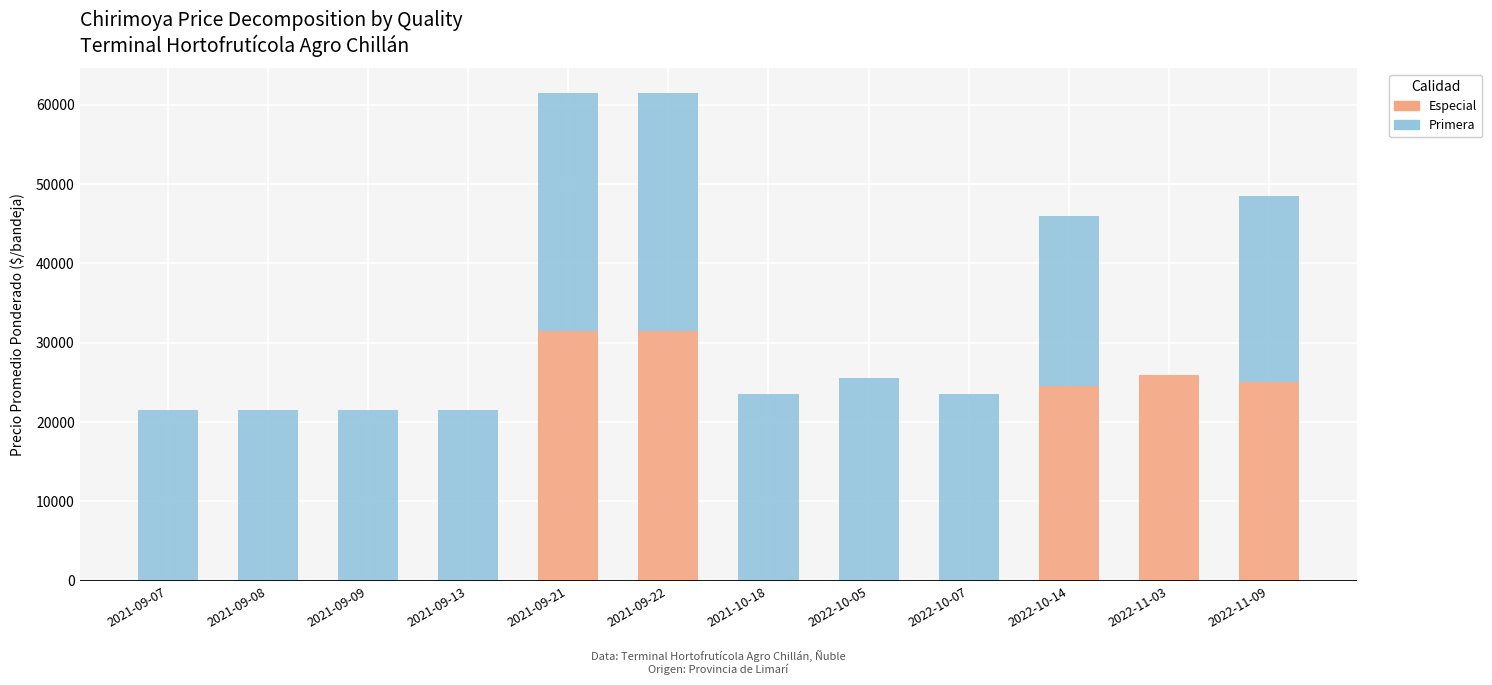

What is the highest value of the Especial series?

31500